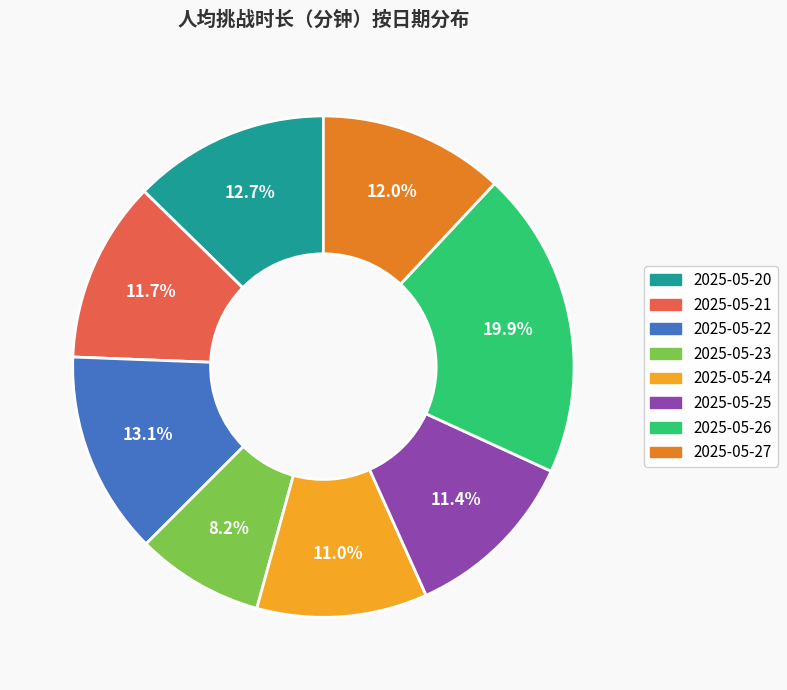

Is it true that 2025-05-21 is 12% of the pie?

True